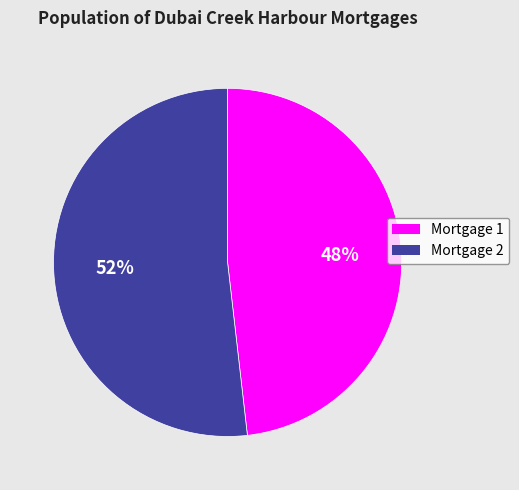

To the nearest percent, what is the average slice percentage?

50%